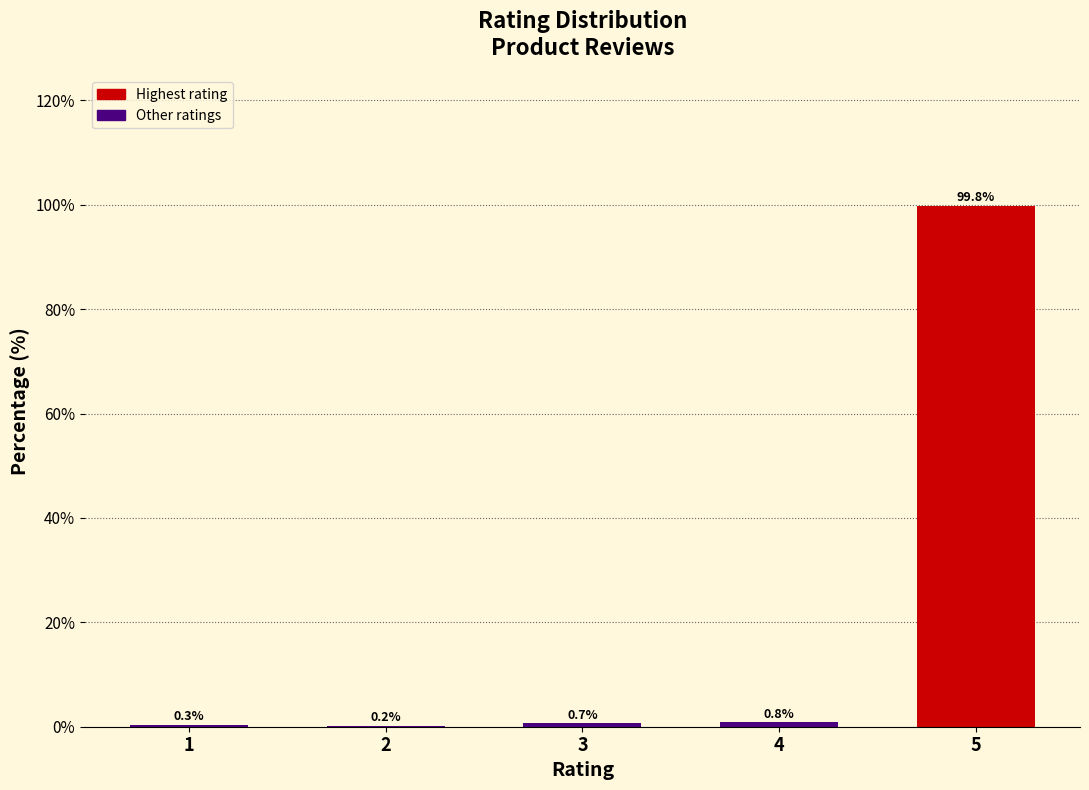

Reading left to right, list all the values displayed in this chart.

1=0.3	2=0.2	3=0.7	4=0.8	5=99.8